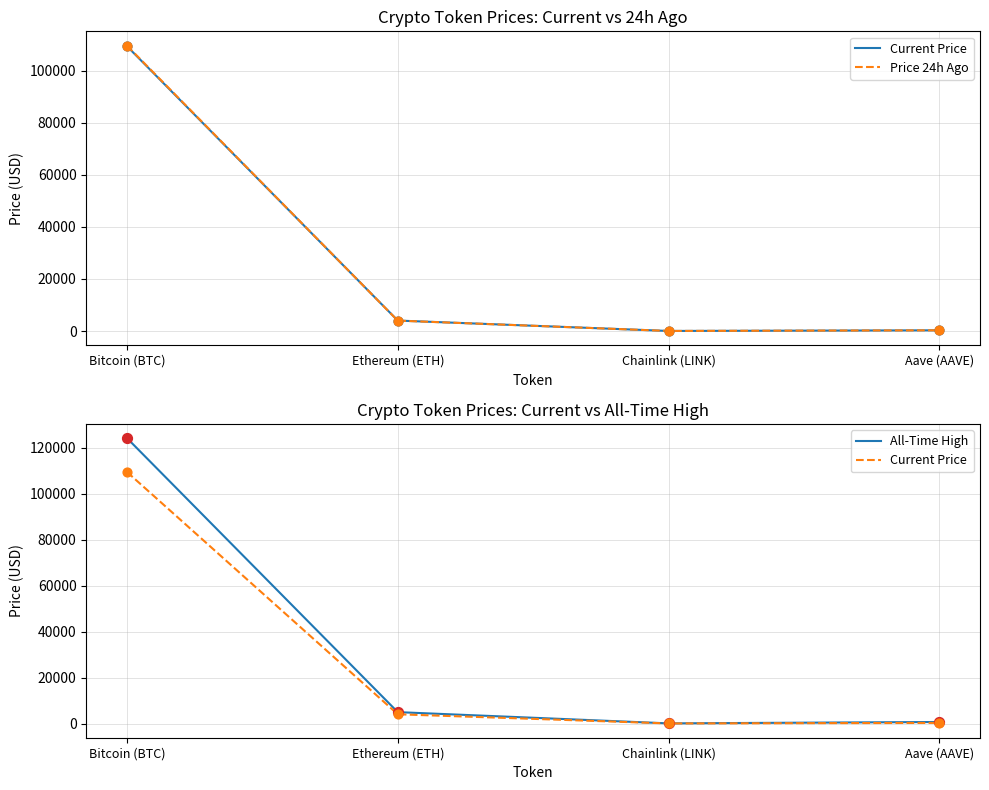

Which series contains the lowest Y value?

Price 24h Ago